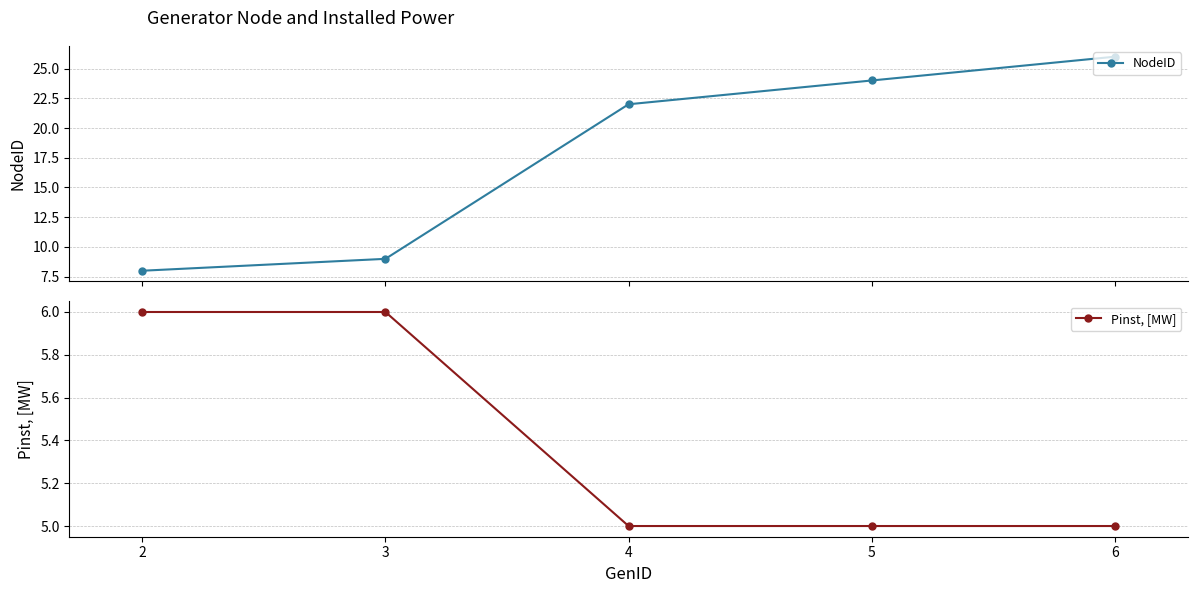

Reading right to left, what are all the values shown in this chart?

NodeID: 26	24	22	9	8
Pinst, [MW]: 5	5	5	6	6